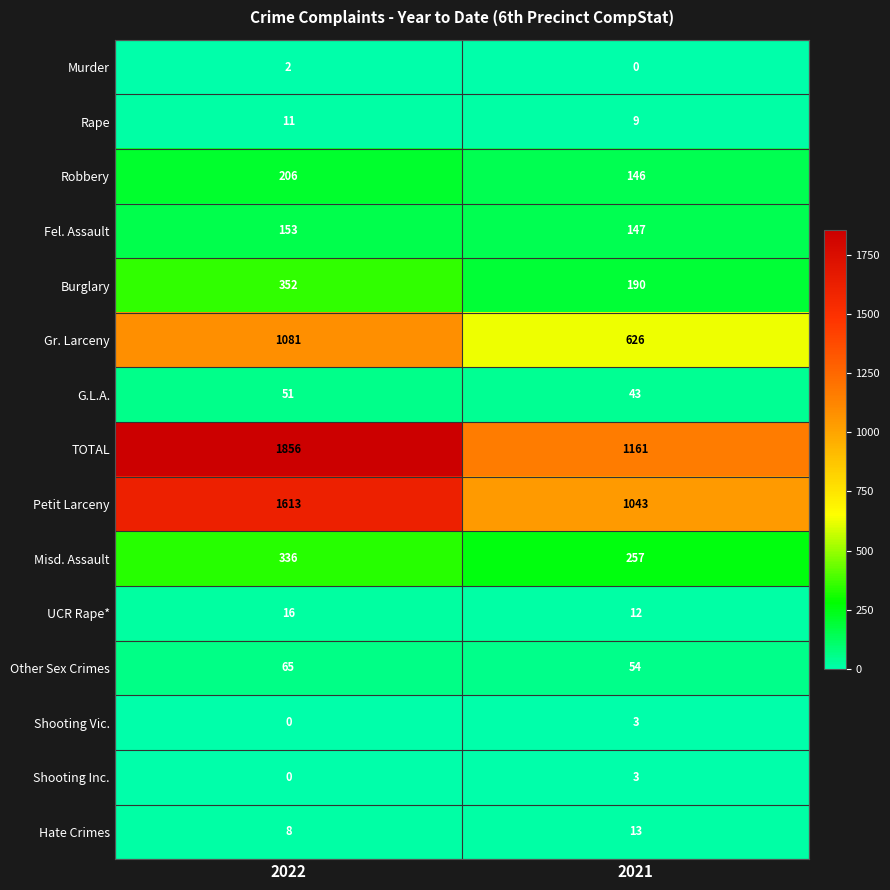

Reading left to right, what are all the values shown in this chart?

Murder: 2022=2	2021=0
Rape: 2022=11	2021=9
Robbery: 2022=206	2021=146
Fel. Assault: 2022=153	2021=147
Burglary: 2022=352	2021=190
Gr. Larceny: 2022=1081	2021=626
G.L.A.: 2022=51	2021=43
TOTAL: 2022=1856	2021=1161
Petit Larceny: 2022=1613	2021=1043
Misd. Assault: 2022=336	2021=257
UCR Rape*: 2022=16	2021=12
Other Sex Crimes: 2022=65	2021=54
Shooting Vic.: 2022=0	2021=3
Shooting Inc.: 2022=0	2021=3
Hate Crimes: 2022=8	2021=13